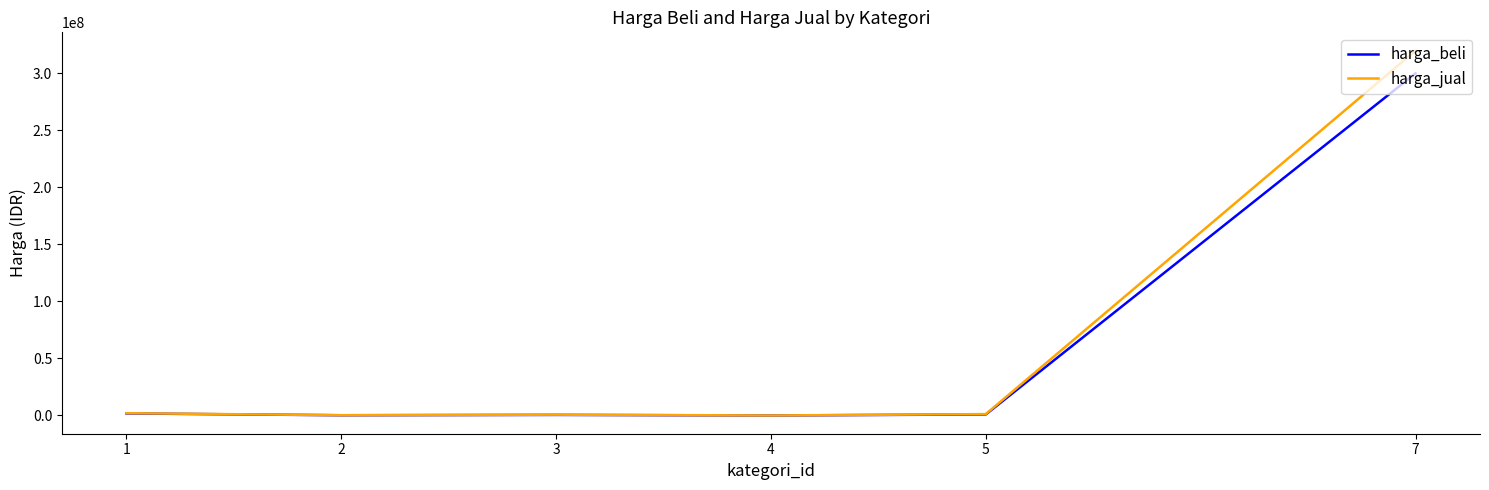

Is the value of harga_beli at 1 greater than the value of harga_jual at 7?

No